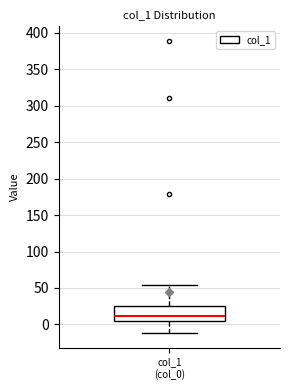

Transcribe this box plot: give where the median line is, the range the box spans, and where the two whiskers end, as read against the y-axis. The values are not printed on the chart, so give them approximately, as read against the axis.

median 10, box 5 to 25, whiskers -10 to 55